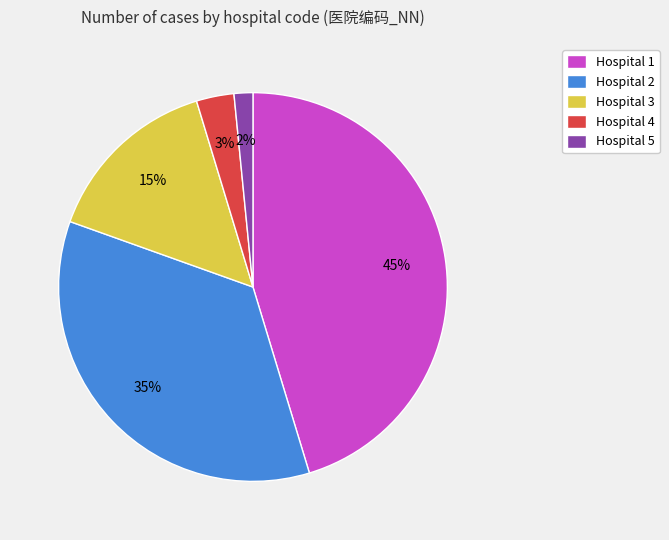

The Hospital 5 slice represents 10% of the pie. True or false?

False